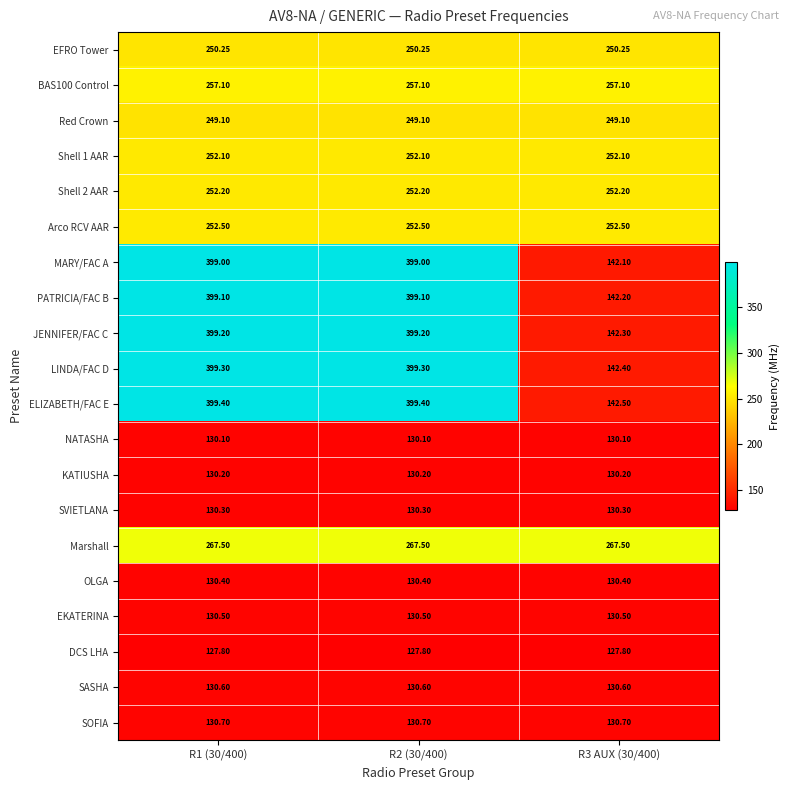

Which series has the largest total across all categories?

ELIZABETH/FAC E